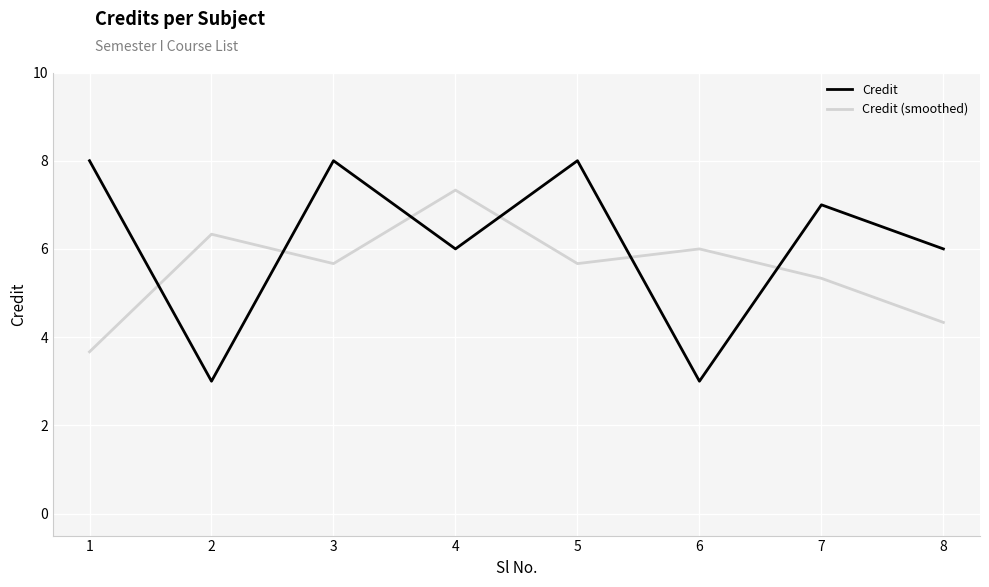

The Credit series shows 1.8 at 2. True or false?

False